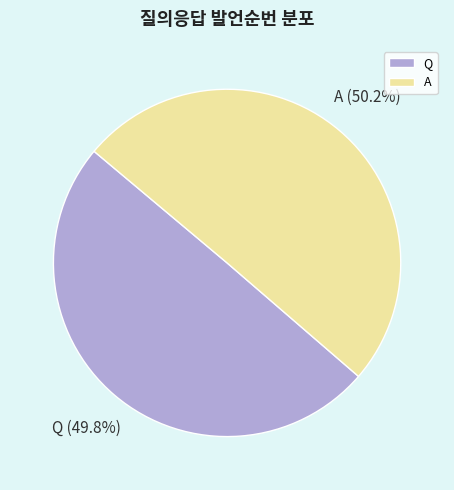

Does any single category account for the majority?

Yes